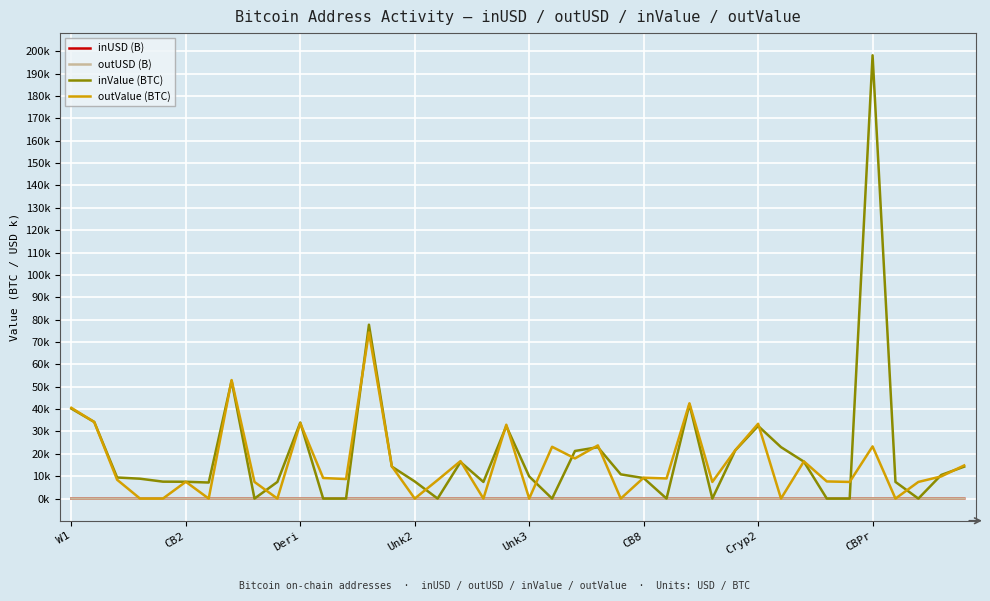

Reading left to right, what are all the values shown in this chart?

inUSD (B): 4.7	4.0	1.1	1.0	0.8	0.9	0.8	6.2	0.0	0.9	4.0	0.0	0.0	9.0	1.7	0.9	0.0	1.9	0.9	3.7	1.2	0.0	2.4	2.7	1.3	1.1	0.0	4.9	0.0	2.5	3.7	2.6	1.9	0.0	0.0	23.3	0.8	0.0	1.3	1.7
outUSD (B): 4.8	4.0	1.0	0.0	0.0	0.9	0.0	6.2	0.8	0.0	4.0	1.1	1.0	8.7	1.7	0.0	1.0	2.0	0.0	3.8	0.0	2.6	2.0	2.8	0.0	1.1	1.0	5.0	0.8	2.5	3.8	0.0	1.9	0.9	0.9	23.3	0.0	0.8	1.2	1.7
inValue (BTC): 40234.1	34261.9	9423.9	8888.9	7568.2	7519.4	7173.6	52624.5	0.0	7441.2	34019.1	0.0	0.0	77750.7	14294.7	7659.8	0.0	16349.7	7441.2	32389.8	9901.0	0.0	21288.5	22967.2	10833.0	9170.3	0.0	42111.7	0.0	21523.3	32482.1	23000.0	16499.2	0.0	0.0	198226.3	7441.2	0.0	10570.0	14264.9
outValue (BTC): 40580.9	34236.1	8414.0	0.0	0.0	7519.4	0.0	52988.5	7441.2	0.0	33708.5	9196.7	8728.5	74278.7	14432.3	0.0	8281.0	16759.8	0.0	33035.4	0.0	23164.0	17949.7	23790.2	0.0	9332.8	9000.0	42616.8	7441.2	21609.2	33453.4	0.0	16630.4	7660.3	7441.2	23329.9	0.0	7441.2	9908.0	14819.6